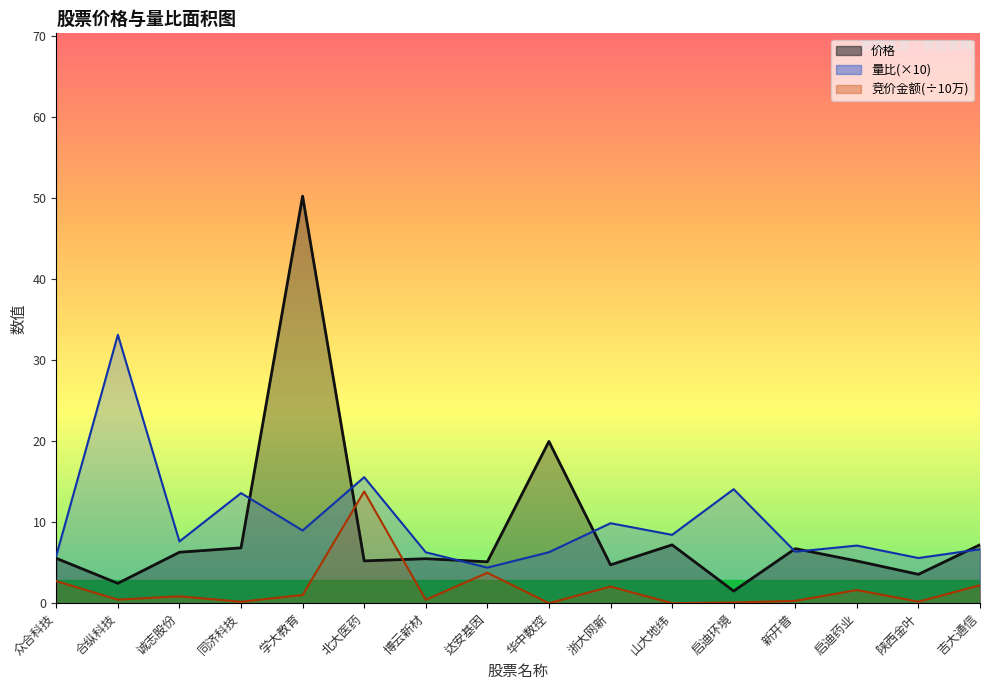

Reading right to left, transcribe all the data shown in this chart.

价格: 吉大通信=7.2	陕西金叶=3.6	启迪药业=5.2	新开普=6.7	启迪环境=1.5	山大地纬=7.2	浙大网新=4.7	华中数控=20.0	达安基因=5.1	博云新材=5.5	北大医药=5.2	学大教育=50.2	同济科技=6.8	诚志股份=6.3	合纵科技=2.5	众合科技=5.5
量比: 吉大通信=6.7	陕西金叶=5.6	启迪药业=7.1	新开普=6.4	启迪环境=14.1	山大地纬=8.4	浙大网新=9.9	华中数控=6.3	达安基因=4.4	博云新材=6.3	北大医药=15.6	学大教育=9.0	同济科技=13.6	诚志股份=7.6	合纵科技=33.1	众合科技=5.8
竞价金额: 吉大通信=2.2	陕西金叶=0.2	启迪药业=1.6	新开普=0.3	启迪环境=0.1	山大地纬=0.0	浙大网新=2.0	华中数控=0.0	达安基因=3.8	博云新材=0.4	北大医药=13.8	学大教育=1.0	同济科技=0.2	诚志股份=0.8	合纵科技=0.4	众合科技=2.7